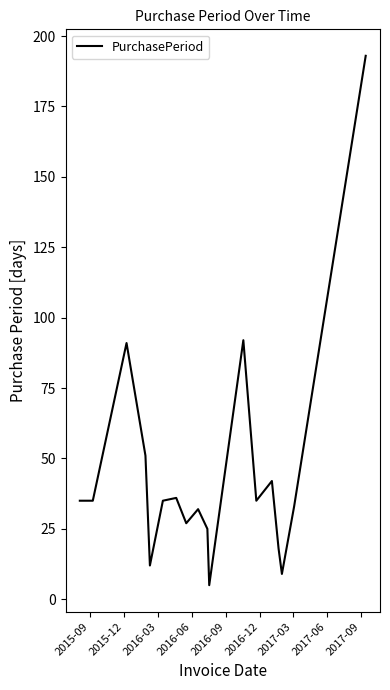

What is the difference between the maximum and minimum values?

188